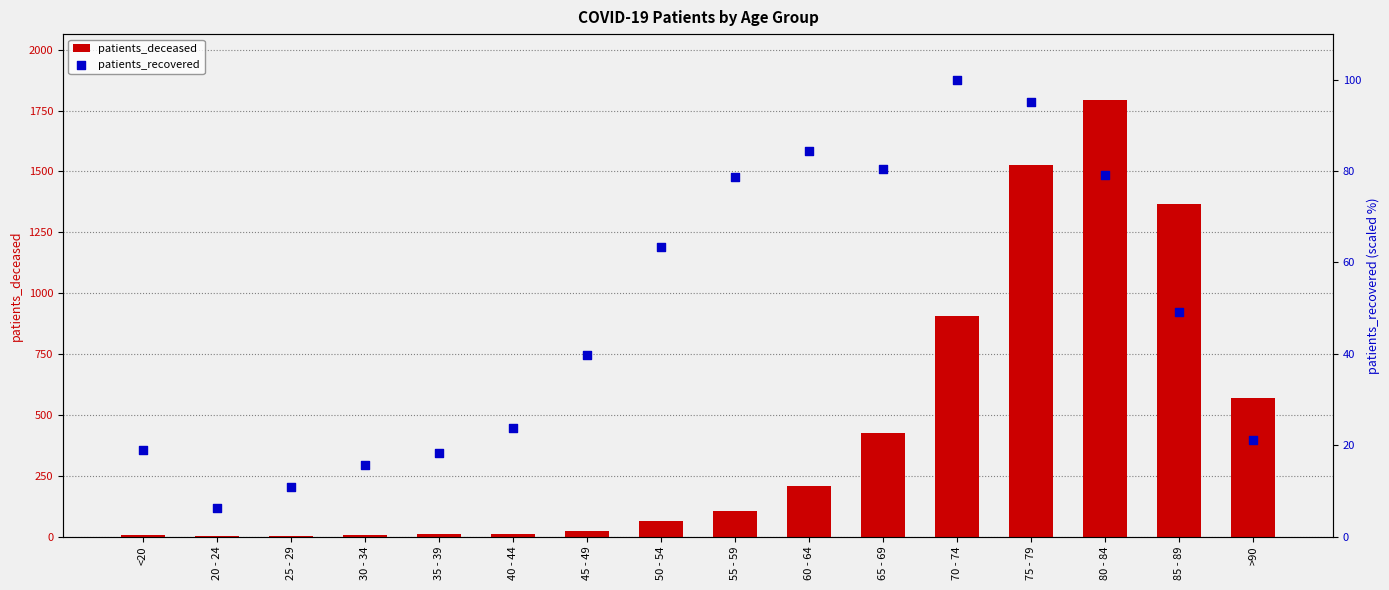

Is the value of patients_deceased at <20 greater than the value of patients_recovered at 85 - 89?

No